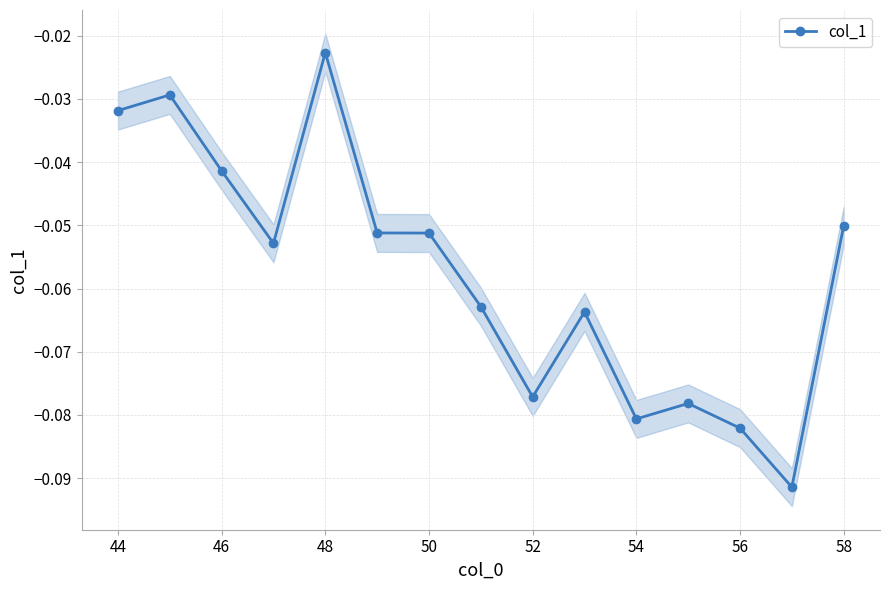

True or false: col_1 has a value of -0.0 at 50.

False